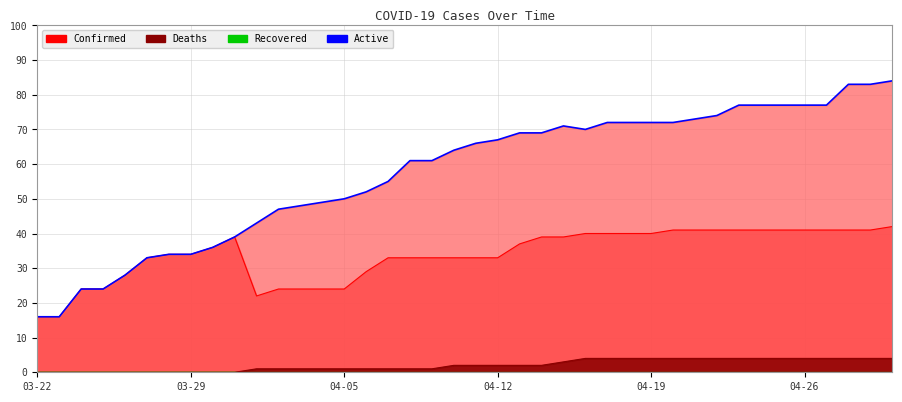

Reading left to right, extract all data points from this chart.

Confirmed: 16	16	24	24	28	33	34	34	36	39	22	24	24	24	24	29	33	33	33	33	33	33	37	39	39	40	40	40	40	41	41	41	41	41	41	41	41	41	41	42
Deaths: 0	0	0	0	0	0	0	0	0	0	1	1	1	1	1	1	1	1	1	2	2	2	2	2	3	4	4	4	4	4	4	4	4	4	4	4	4	4	4	4
Active: 16	16	24	24	28	33	34	34	36	39	43	47	48	49	50	52	55	61	61	64	66	67	69	69	71	70	72	72	72	72	73	74	77	77	77	77	77	83	83	84